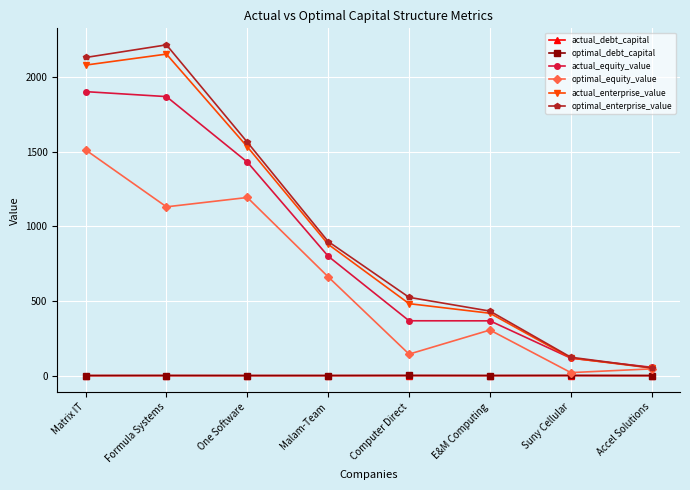

True or false: actual_enterprise_value has more than 1 points higher than both neighbors.

False